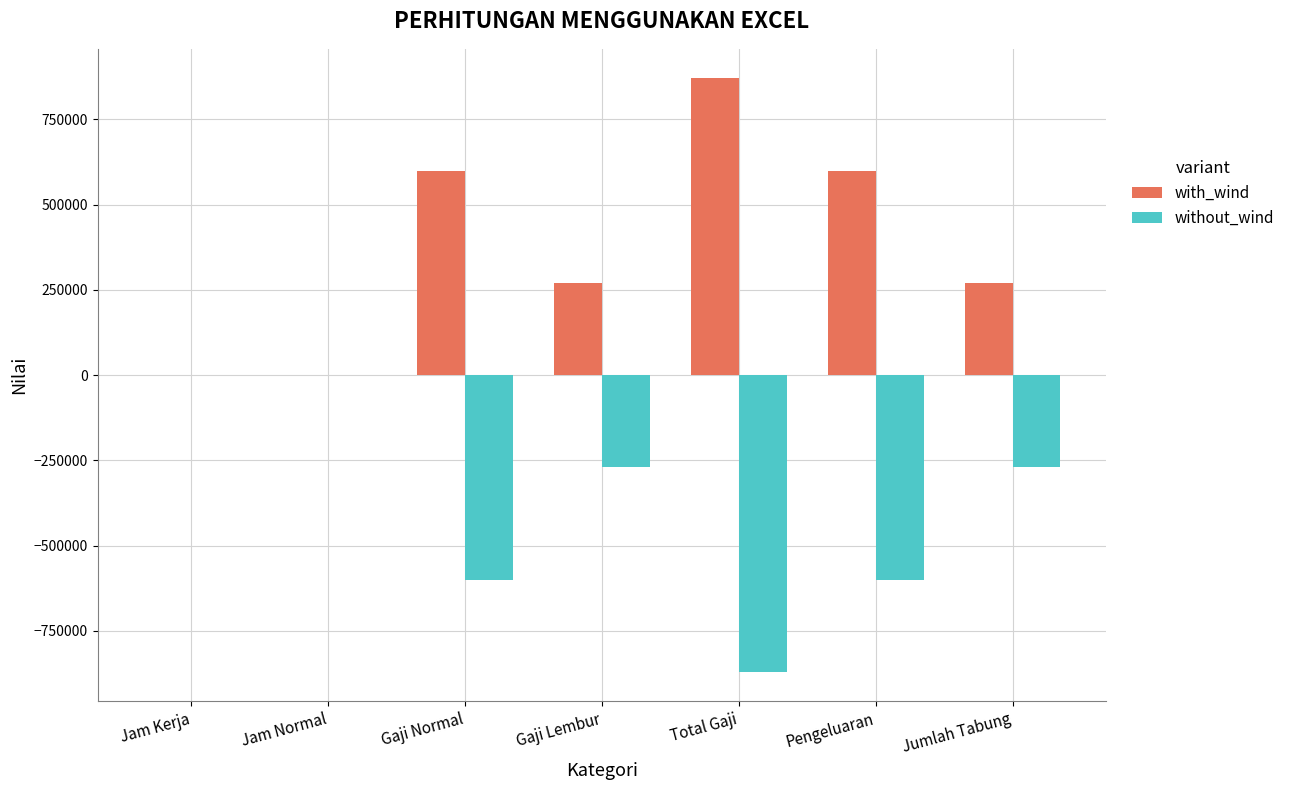

Are the bars horizontal?

No